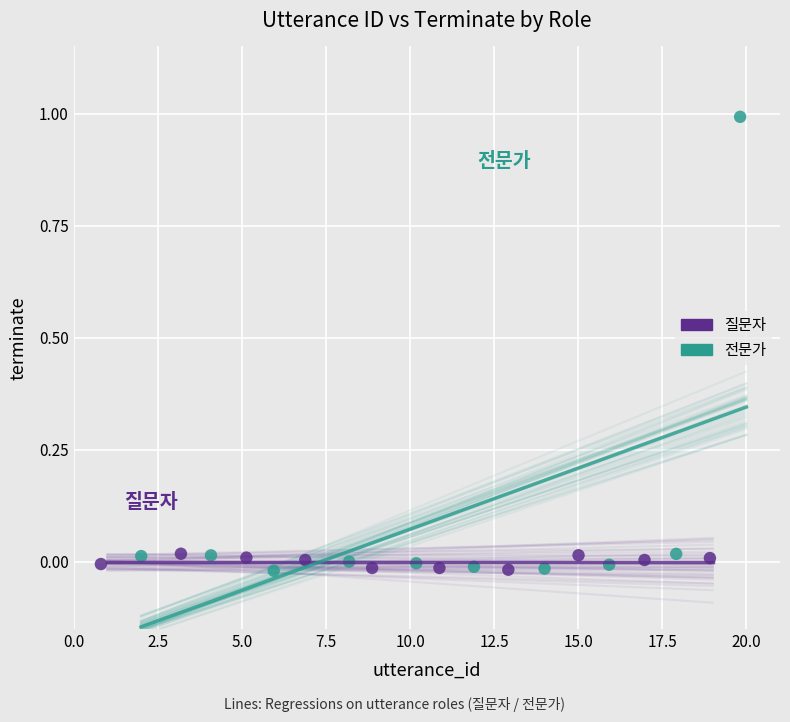

What are all the series names shown in the legend?

질문자, 전문가